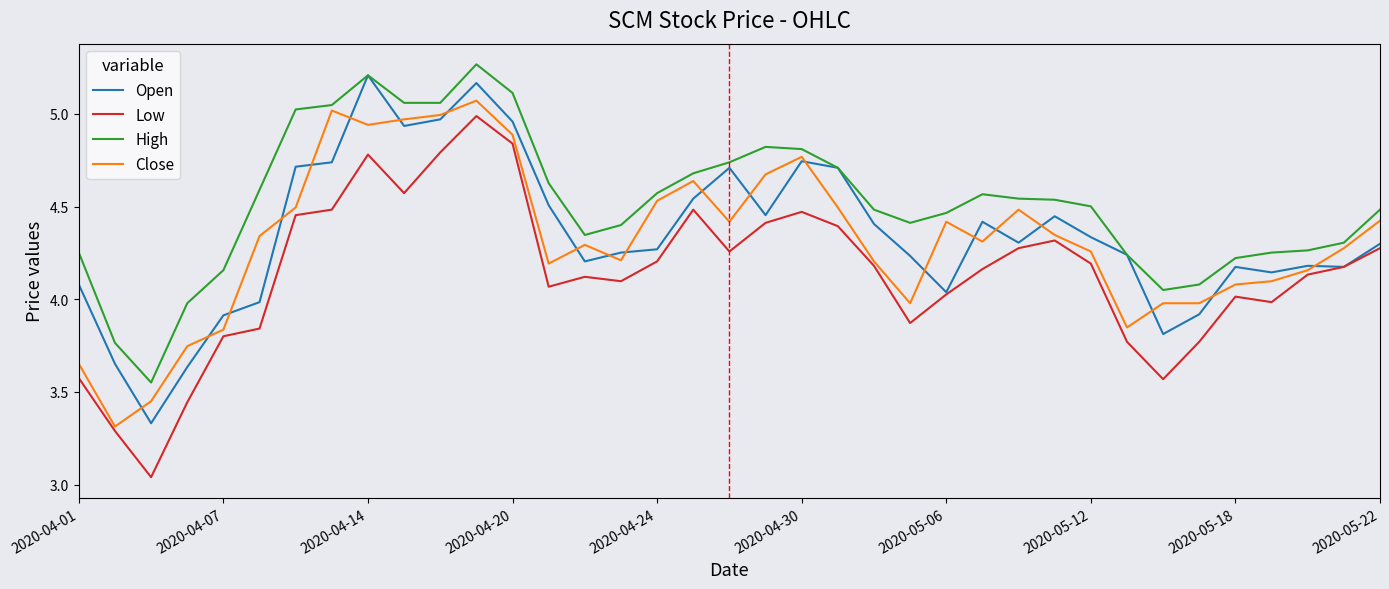

Which series has the largest total across all categories?

High